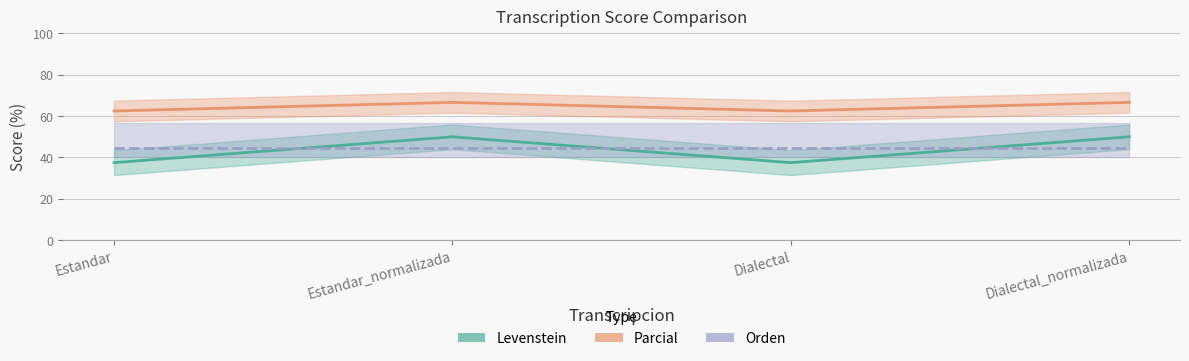

What are all the series names shown in the legend?

Levenstein, Parcial, Orden